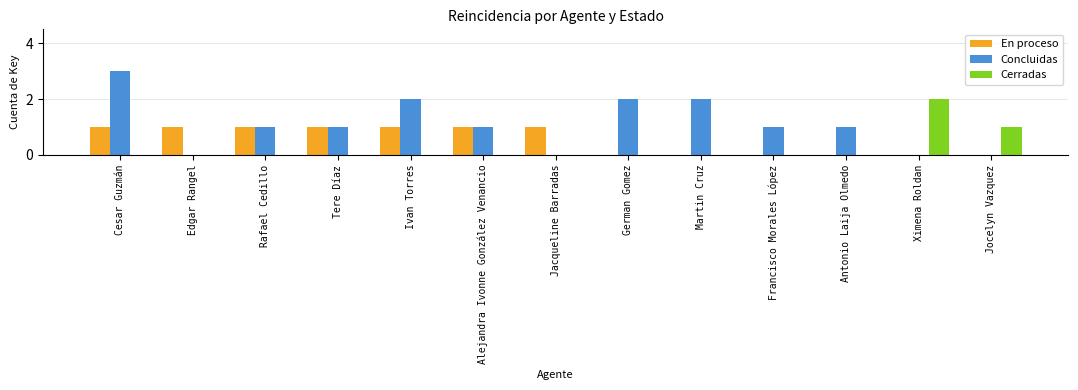

Is the value of Concluidas at Francisco Morales López greater than the value of En proceso at Antonio Laija Olmedo?

Yes